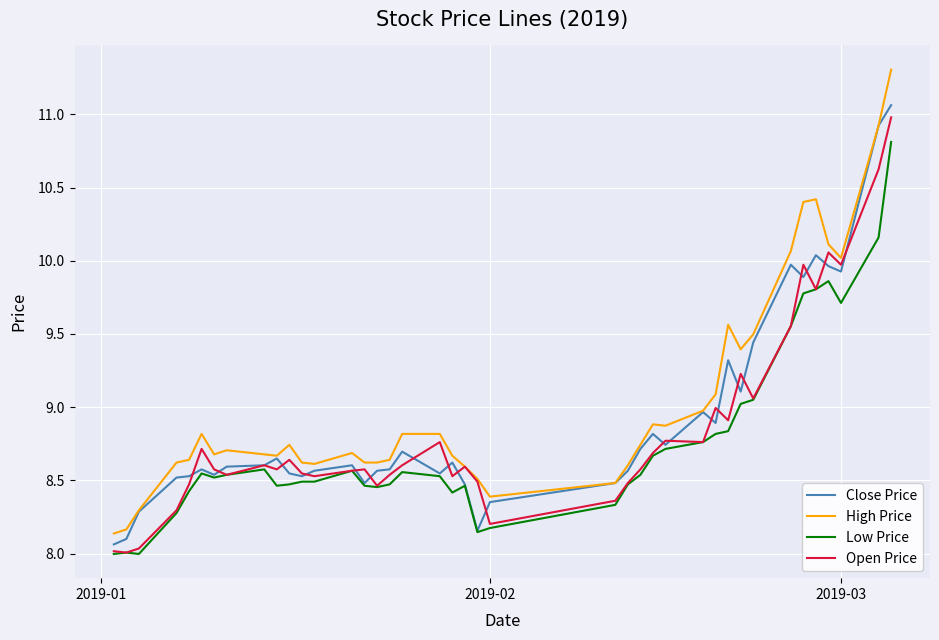

What is the minimum value shown in the chart?

8.0